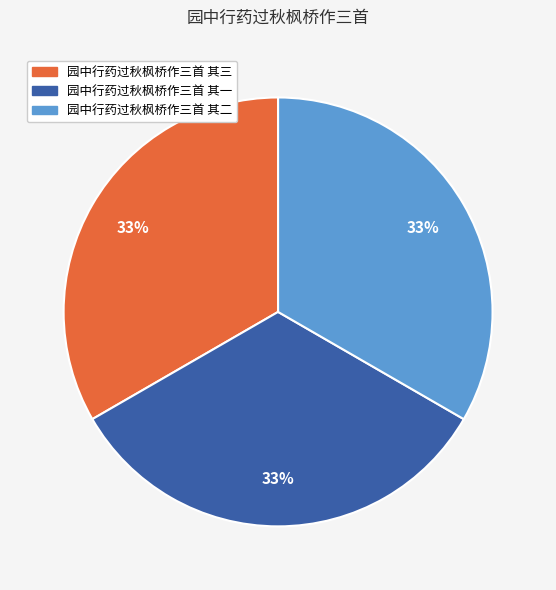

To the nearest percent, what is the average slice percentage?

33%